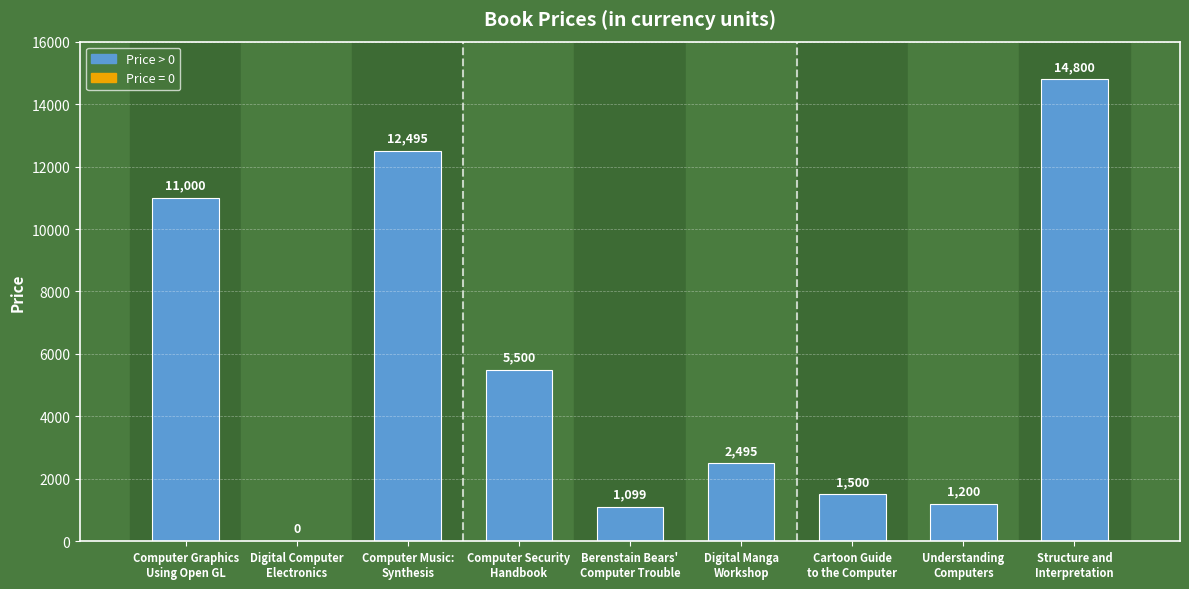

True or false: the data shows 1200 at Understanding
Computers.

True